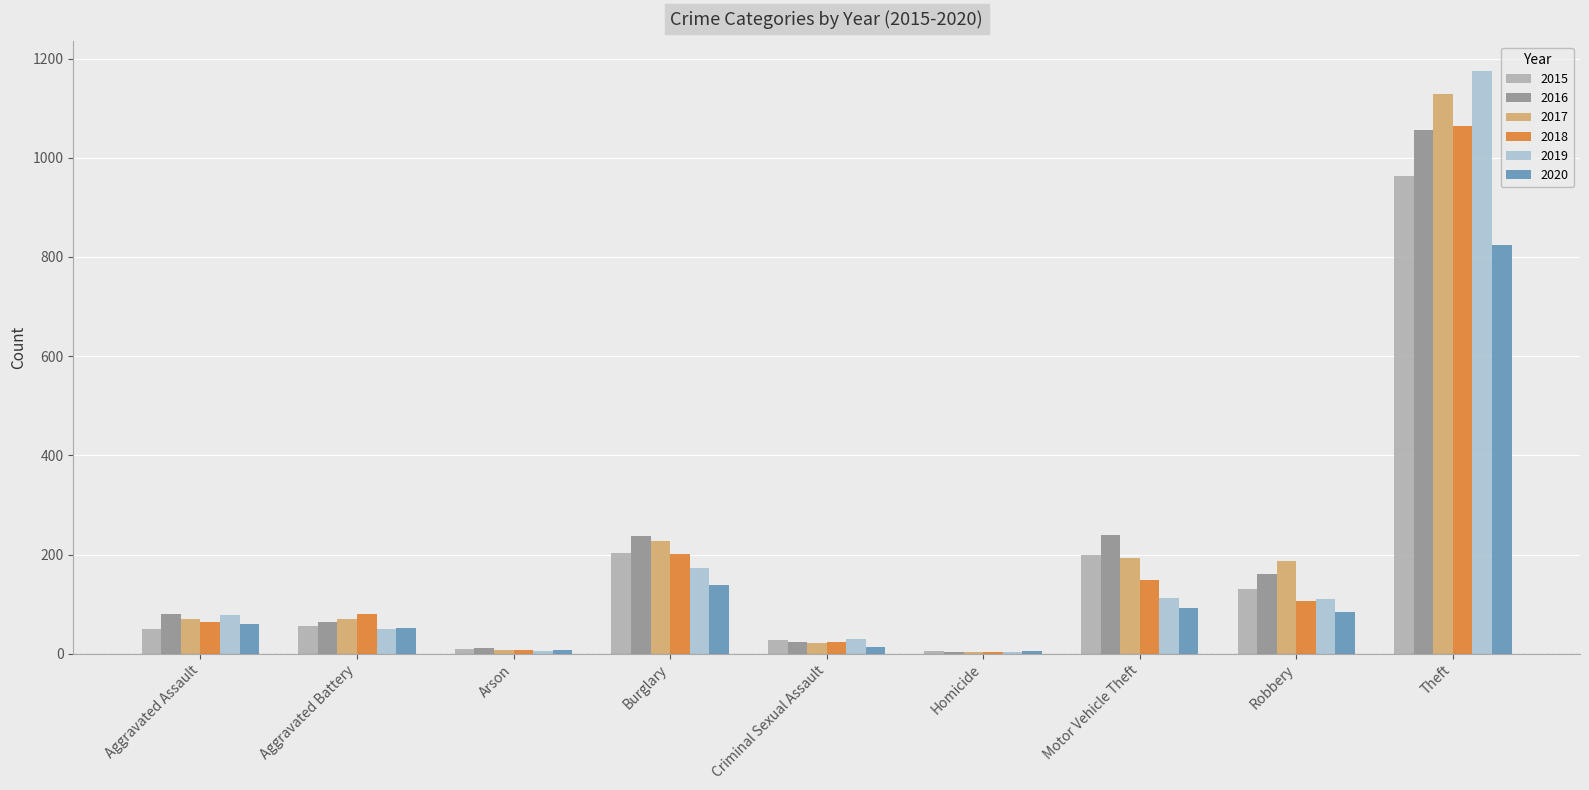

At which category is the sum across all series the highest?

Theft